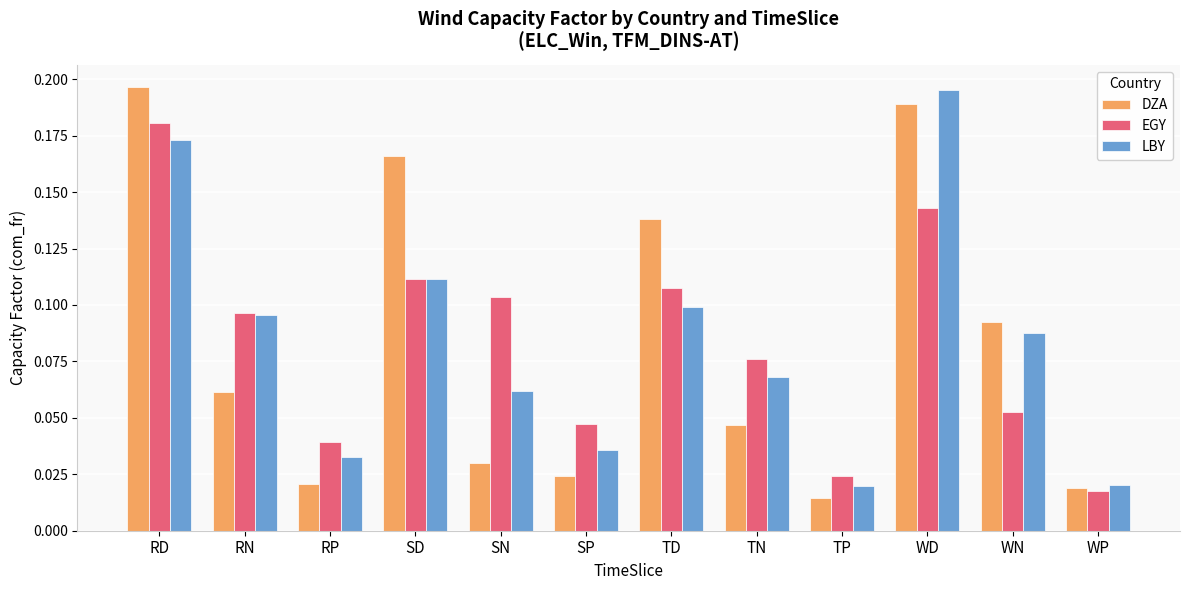

At how many categories does at least one series exceed 0?

12